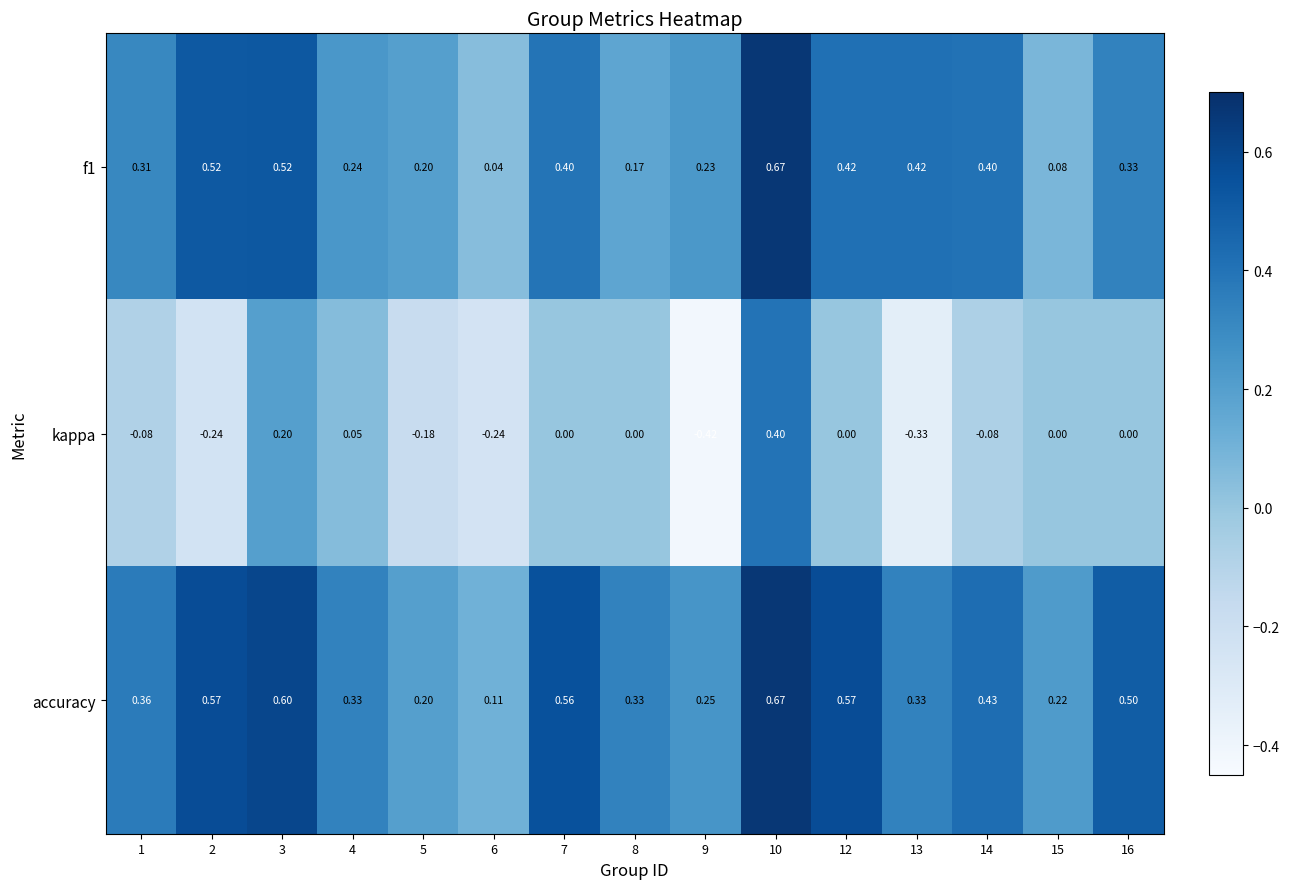

Which series has the largest range (max minus min)?

kappa